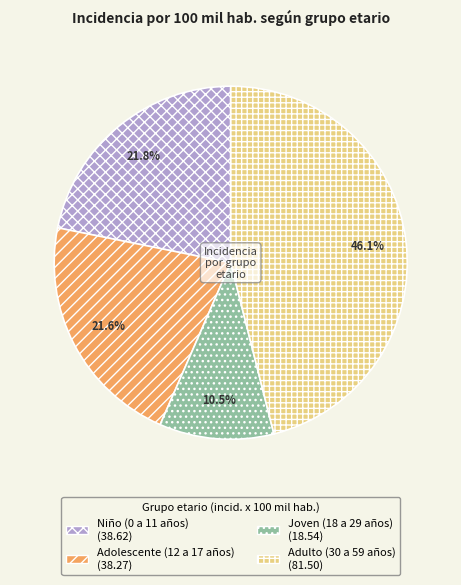

What is the ratio of the value at Adolescente (12 a 17 años) to the value at Joven (18 a 29 años)?

2.1